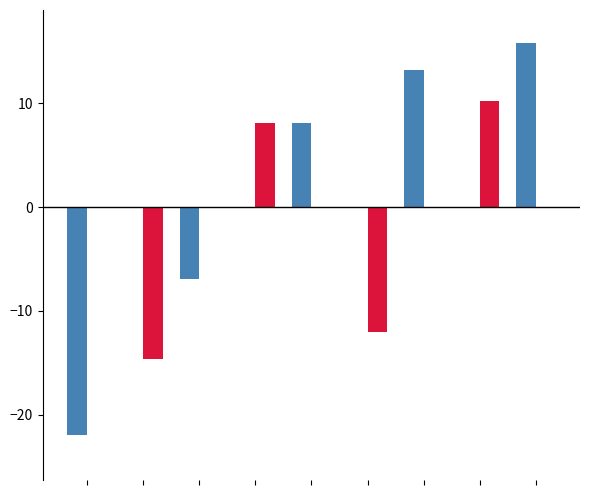

What is the greatest value displayed?

15.8